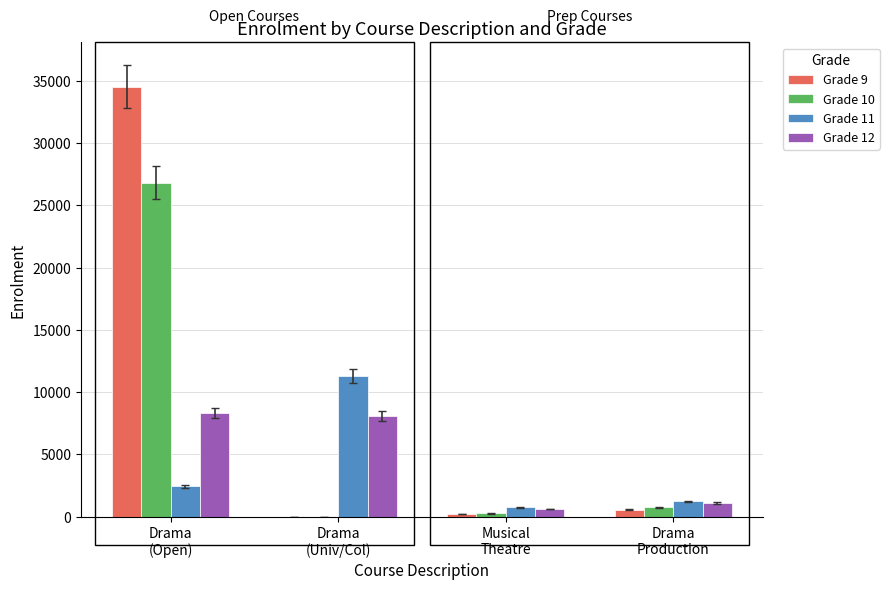

The Grade 12 series shows 8107 at Drama
(Univ/Col). True or false?

True